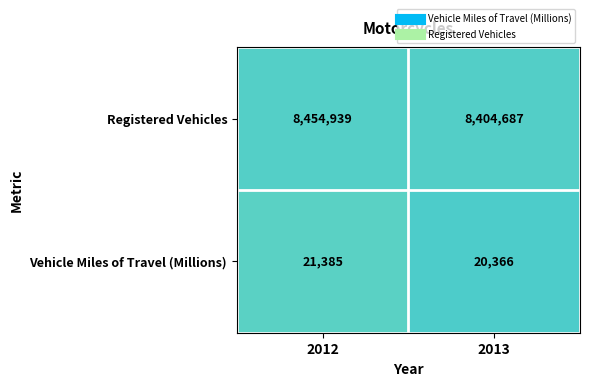

Read the Registered Vehicles value at 2013.

8404687